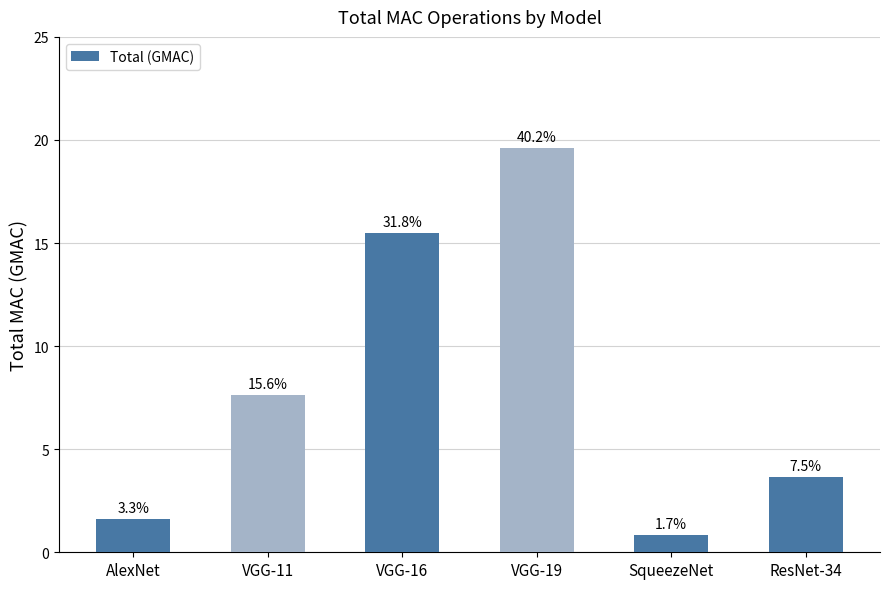

What is the smallest value displayed?

0.8